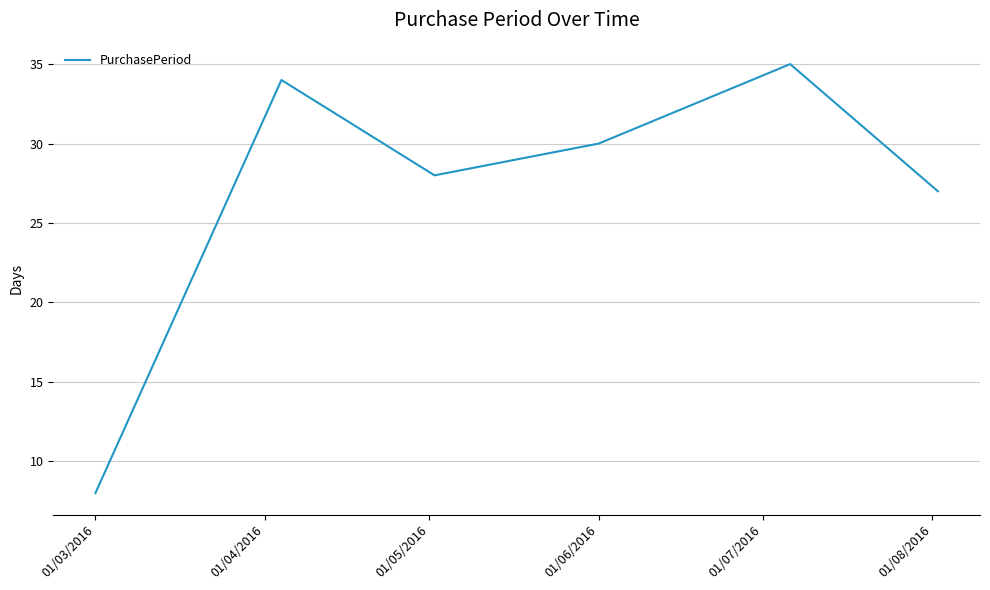

What is the average value?

27